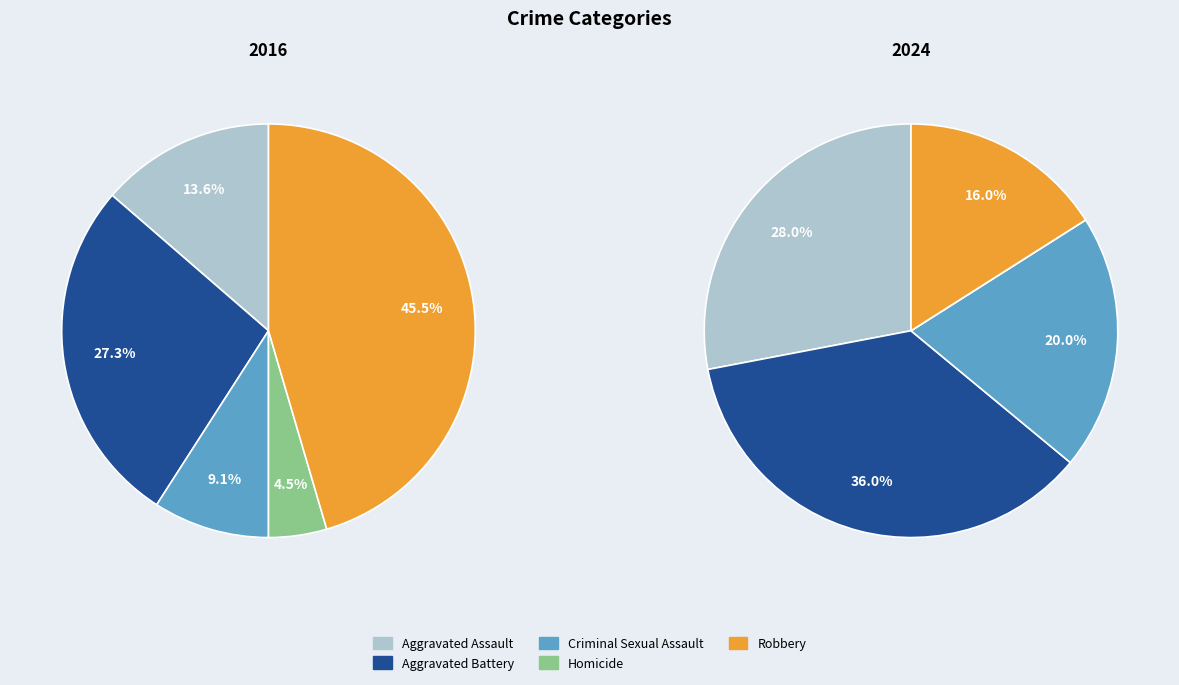

What portion of the pie excludes Aggravated Assault?

86.4%